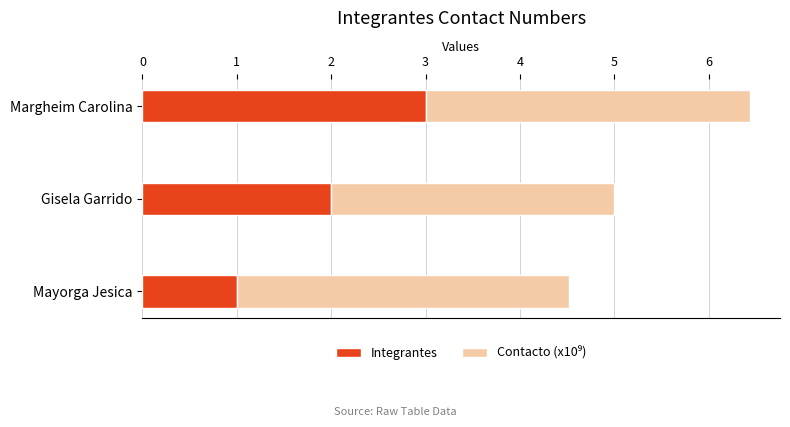

At which category is the sum across all series the highest?

Margheim Carolina